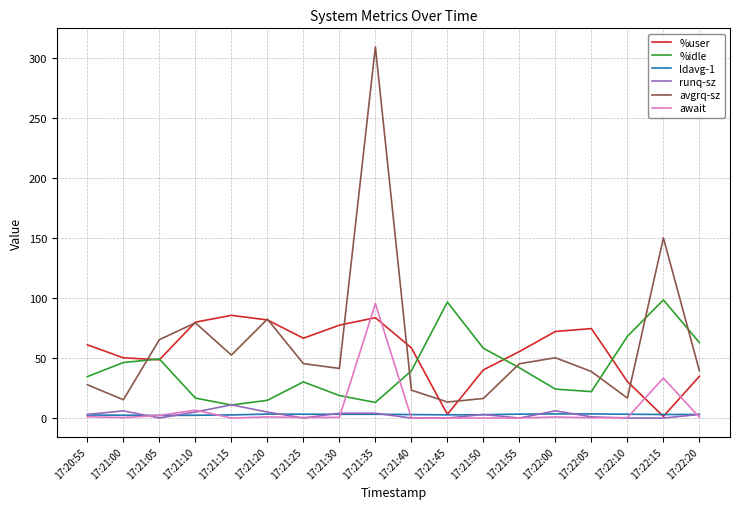

What is the maximum value shown in the chart?

309.1